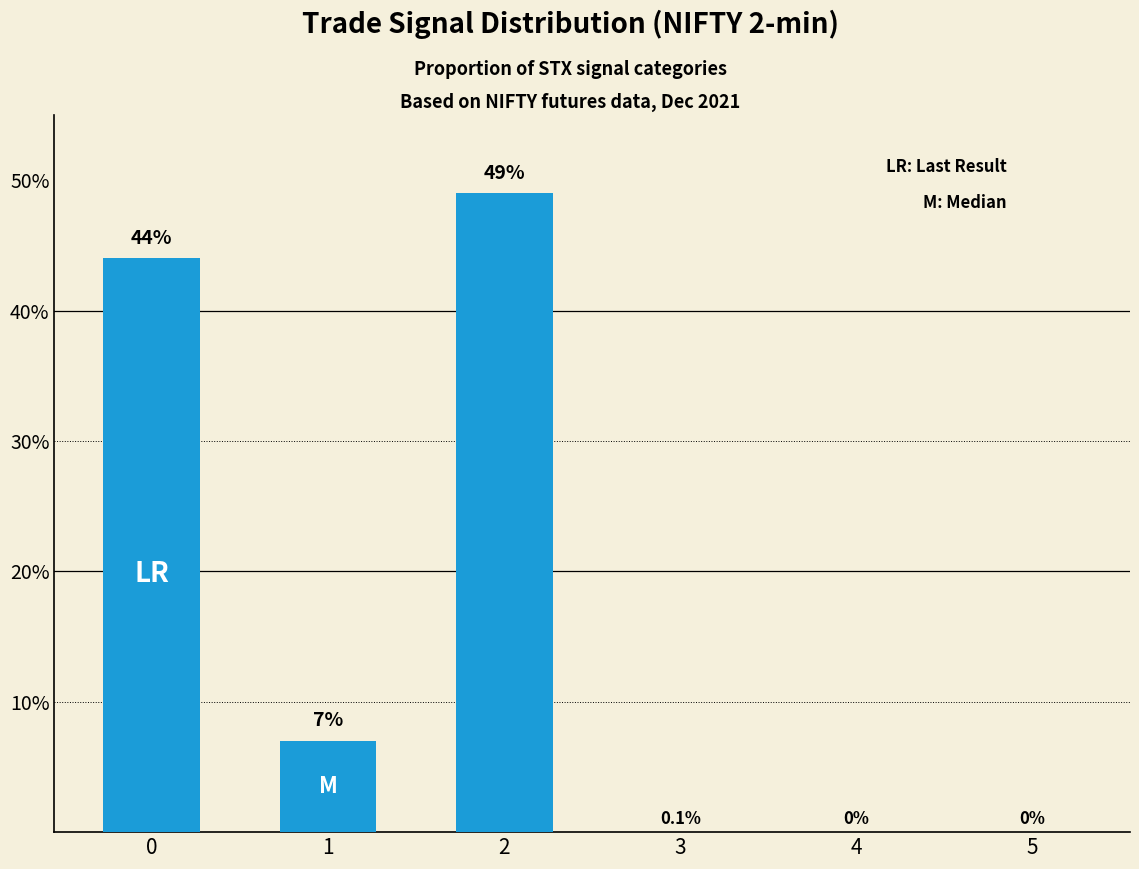

What is the sum of the values at 2 and 1?

56